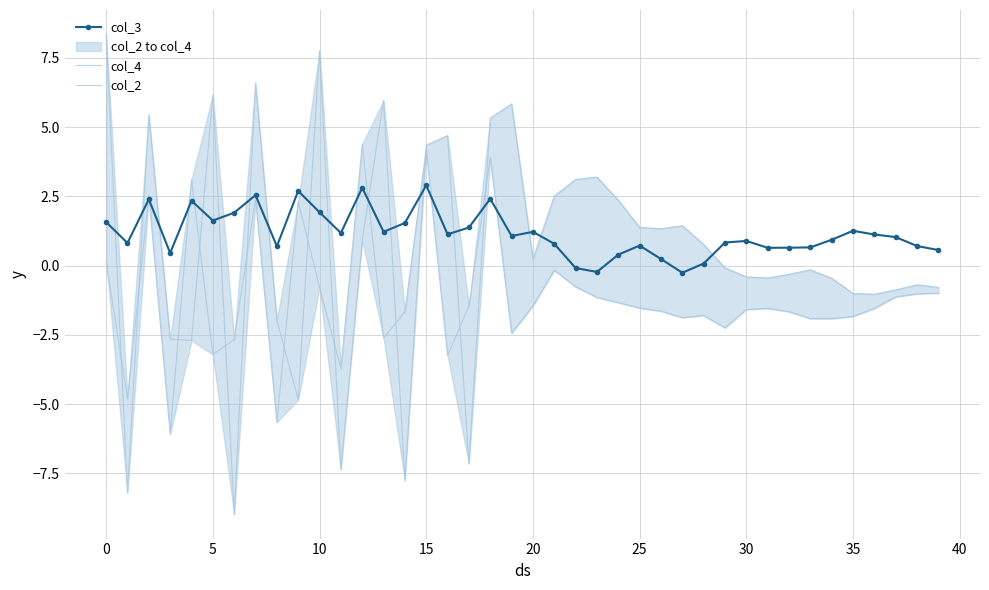

At which category is the sum across all series the highest?

18